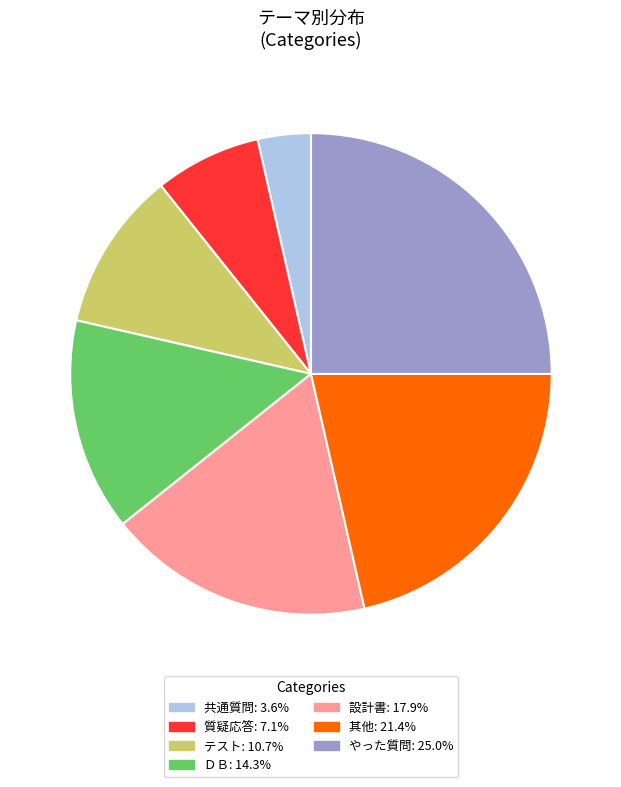

Is there any slice that represents more than half of the pie?

No